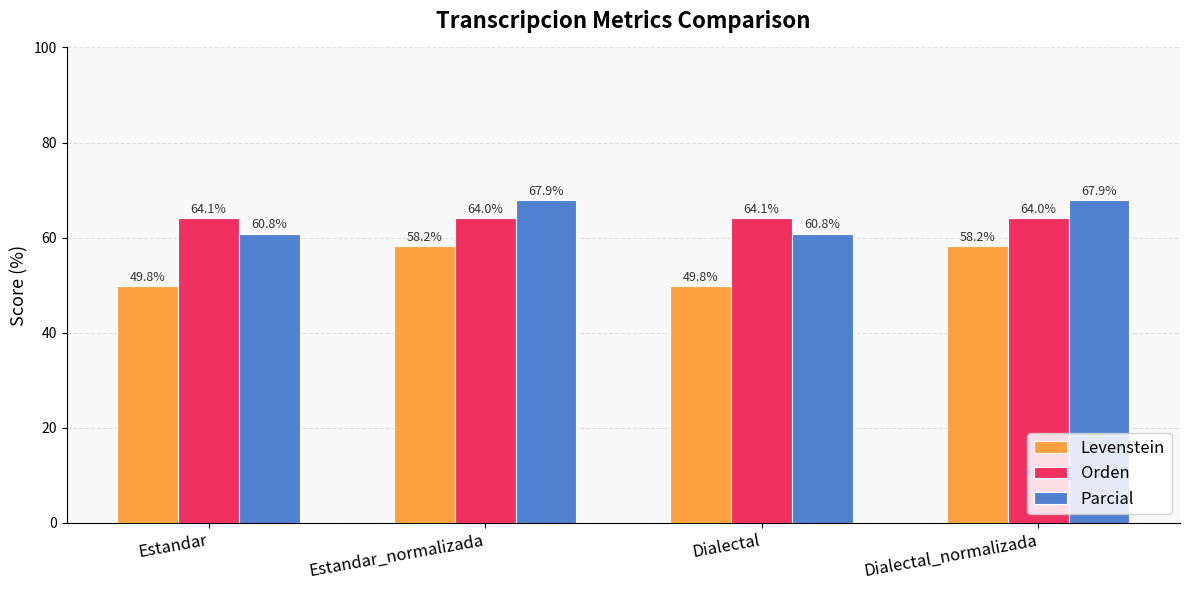

What is the sum of all Orden values?

256.3